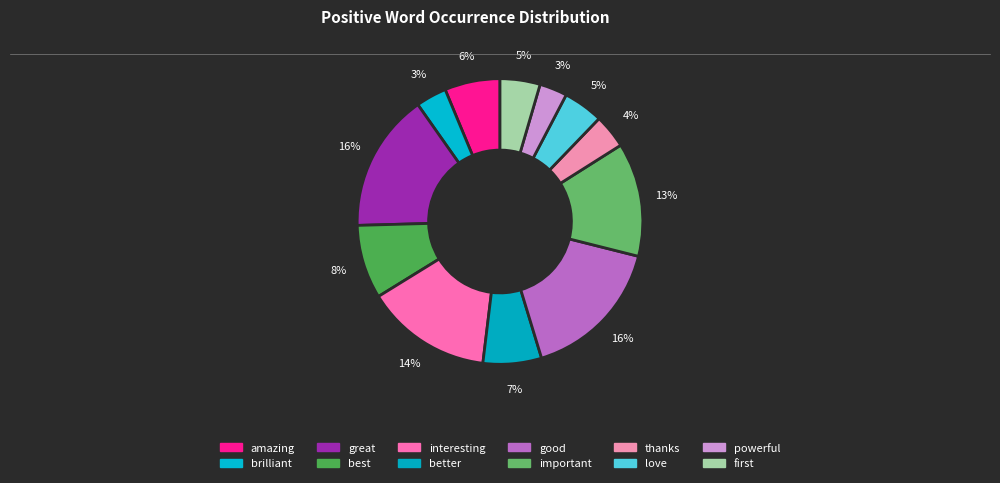

Which has a higher value, better or interesting?

interesting